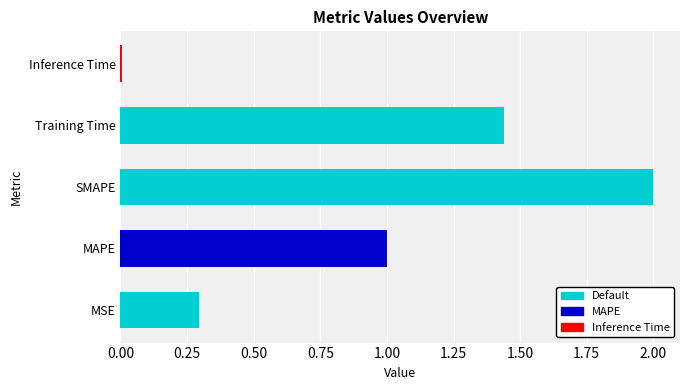

True or false: the data shows 0.0 at Inference Time.

True